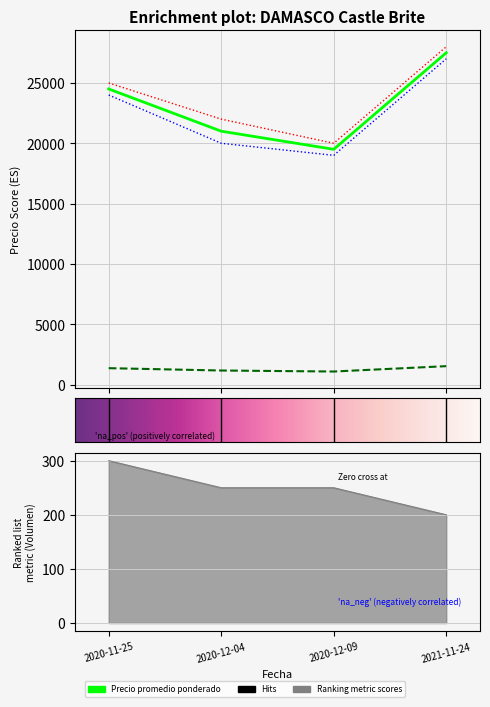

Where does the Precio minimo series first go above 24000?

2021-11-24